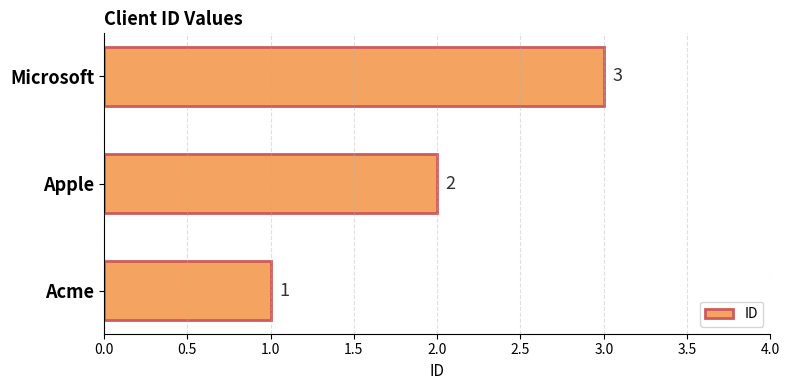

The chart shows a value of 4 at Microsoft. True or false?

False